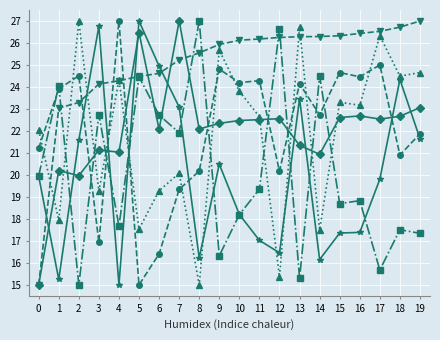

What is the total value across all series at 10?

133.0